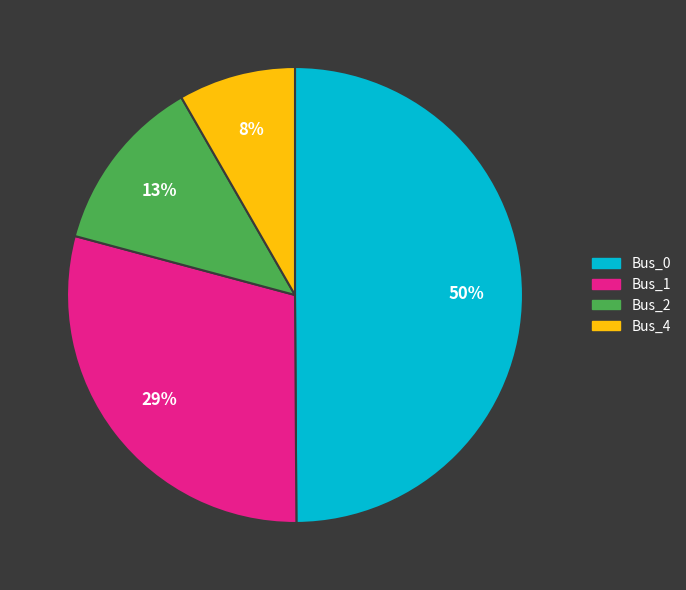

To the nearest percent, what is the average slice percentage?

25%